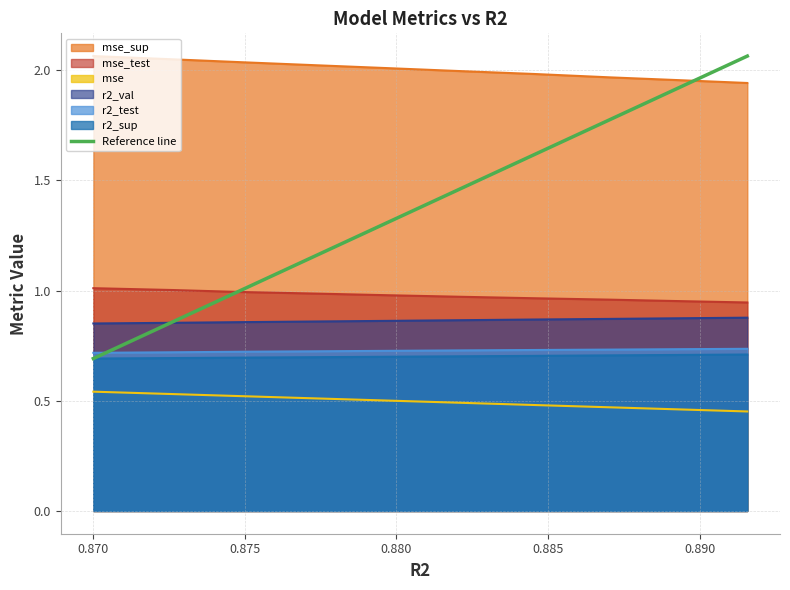

True or false: r2_sup and mse_test cross at least once.

False